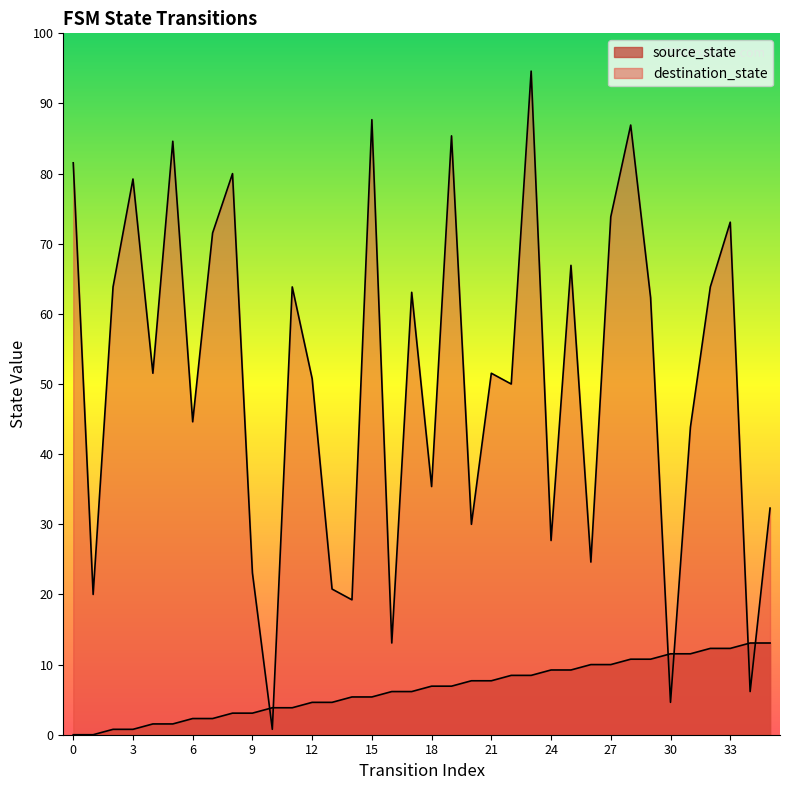

What is the value of the source_state point at the 6th from the left?

2